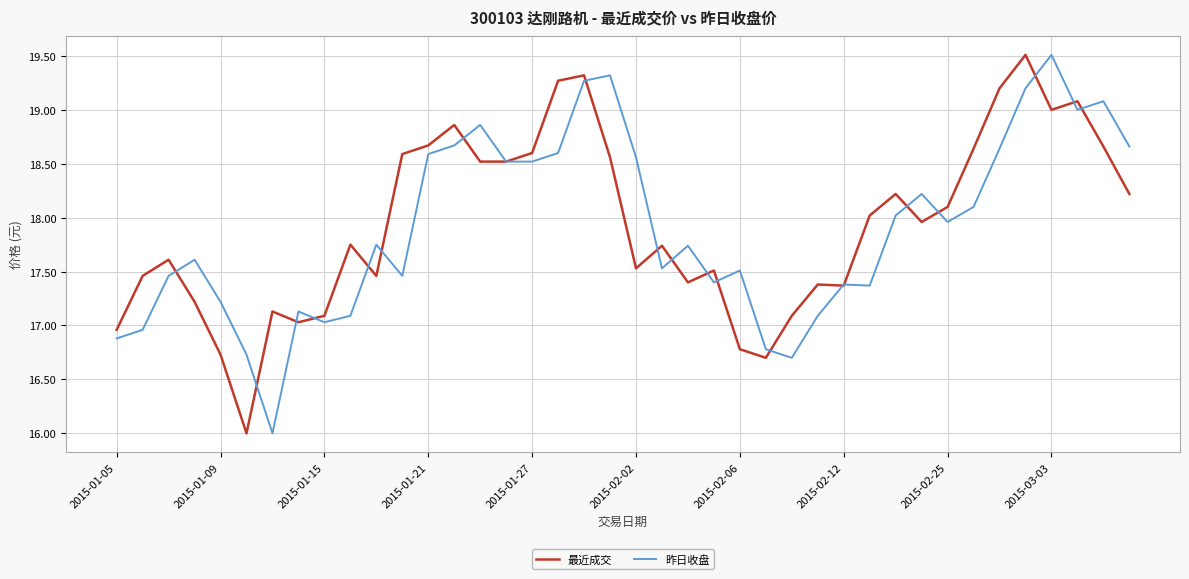

True or false: 最近成交 has more than 0 points higher than both neighbors.

True